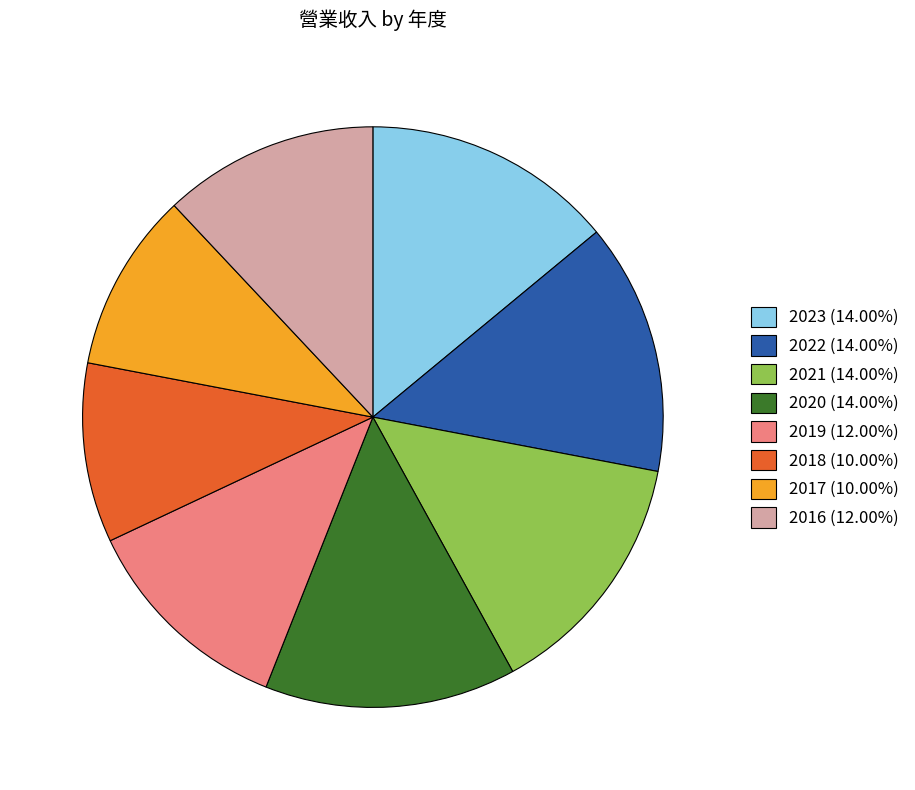

Do 2021 (14.00%) and 2023 (14.00%) together represent more than half of the pie?

No